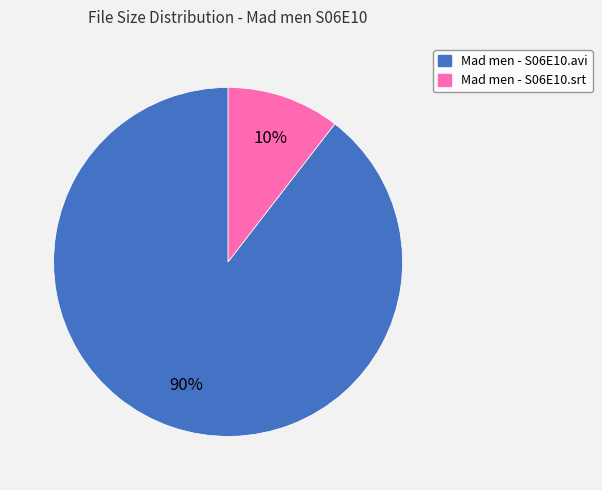

What is the majority slice?

Mad men - S06E10.avi